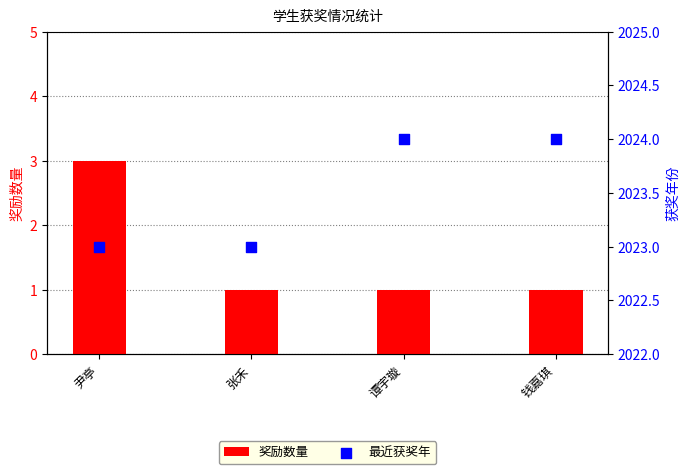

At how many categories does at least one series exceed 982?

4